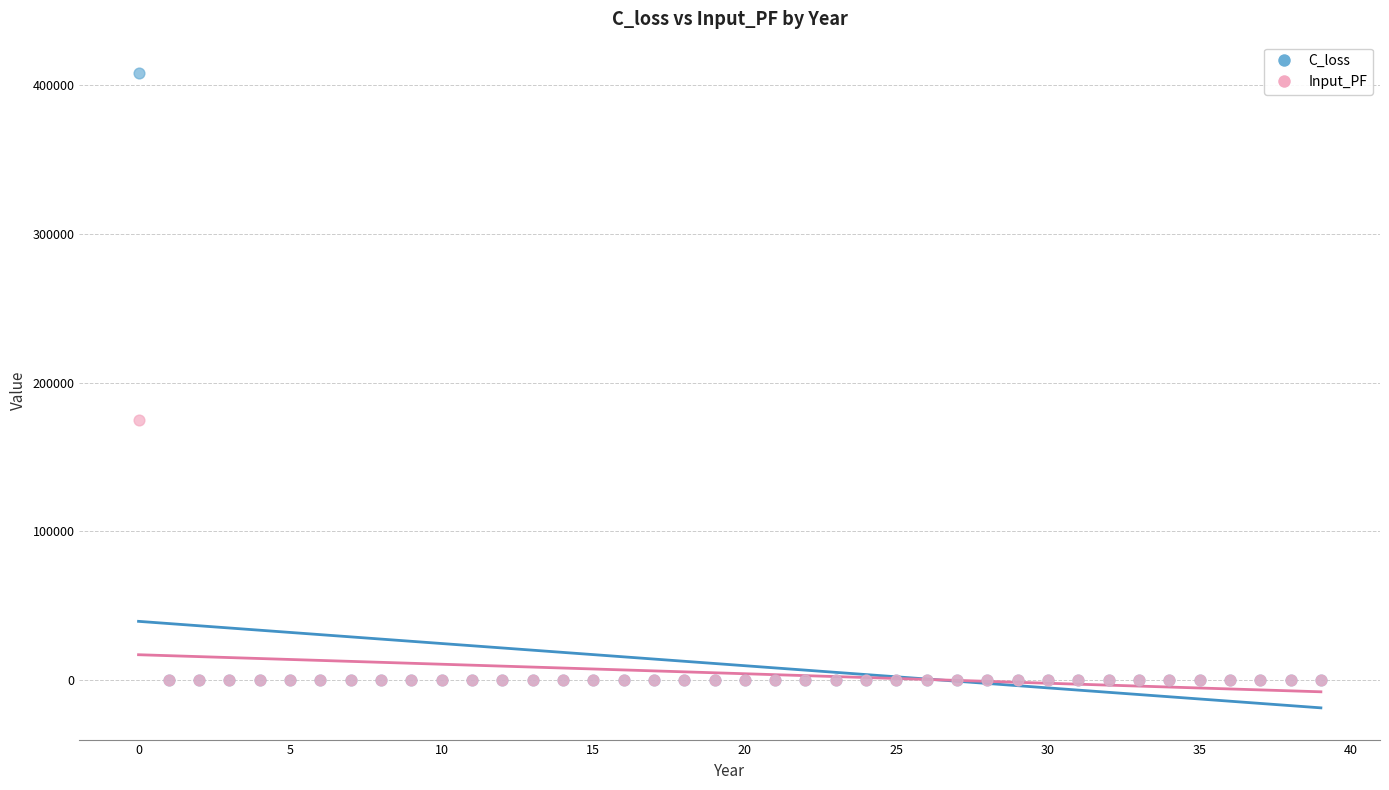

Across all series, what Y value is closest to 203995?

174853.4